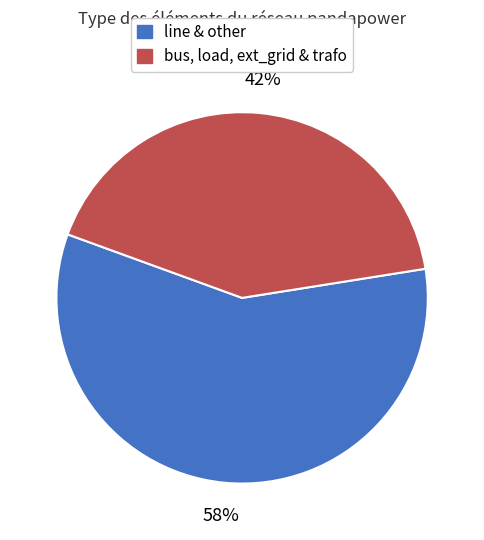

Is there any slice that represents more than half of the pie?

Yes